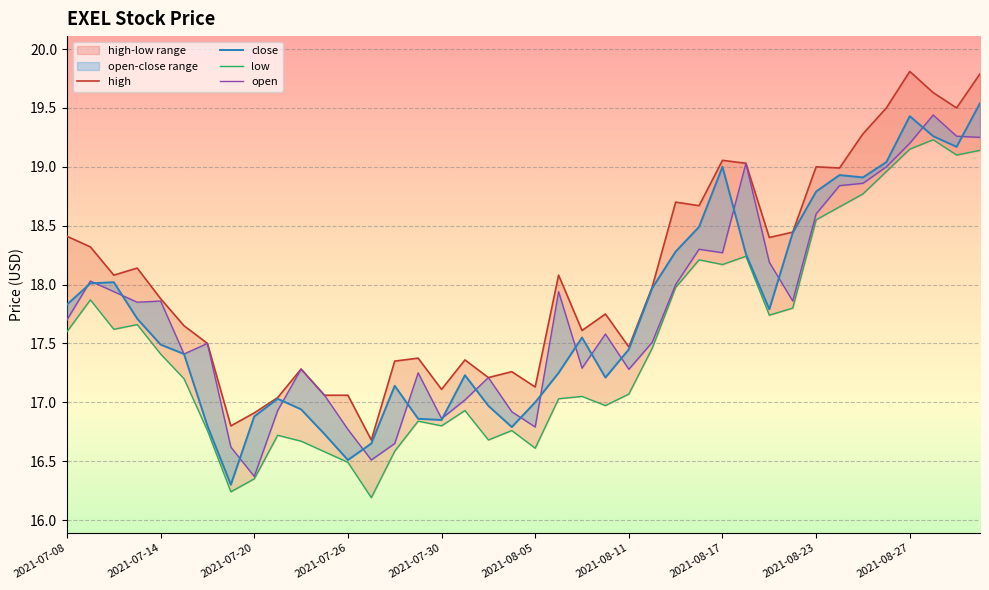

The value of open at 15 is 29.9. True or false?

False